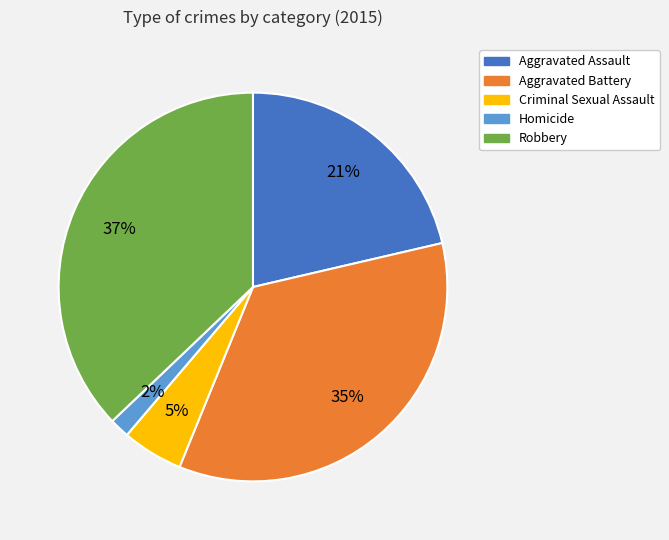

Is the sum of Criminal Sexual Assault and Aggravated Assault greater than half?

No